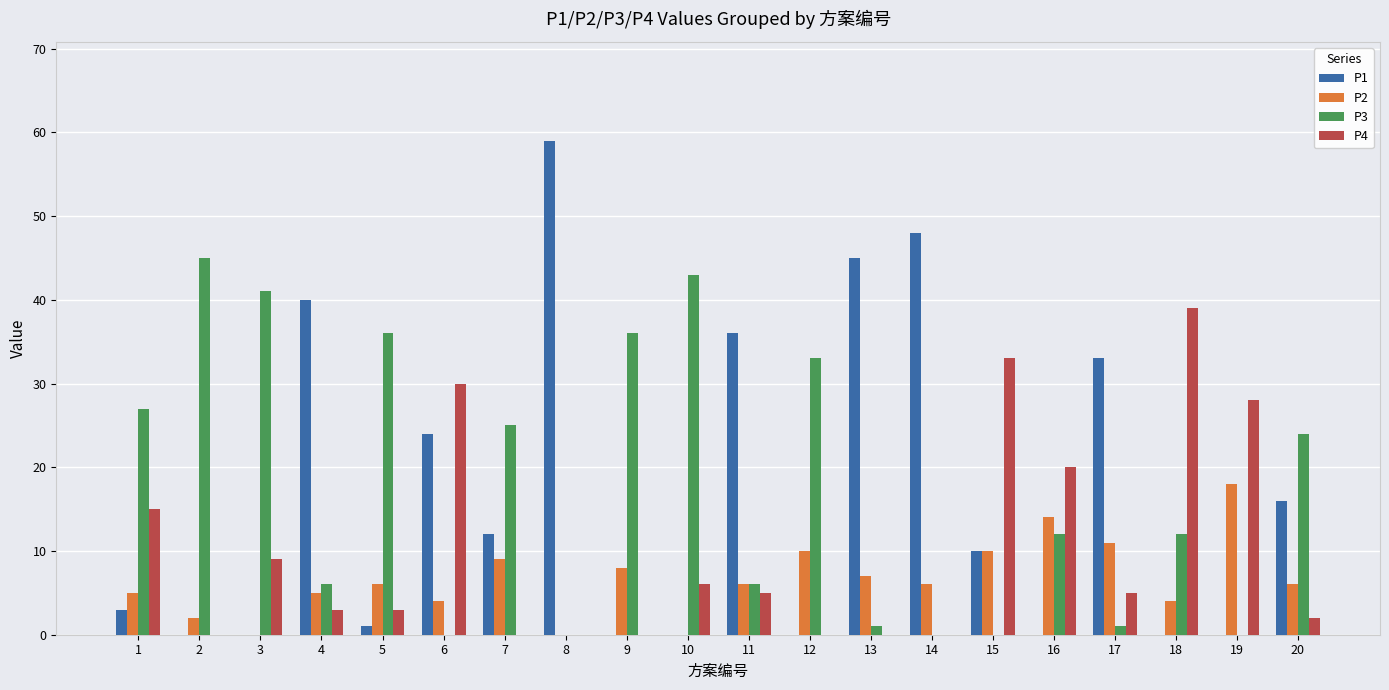

Is it true that P2 equals 6 at 3?

False